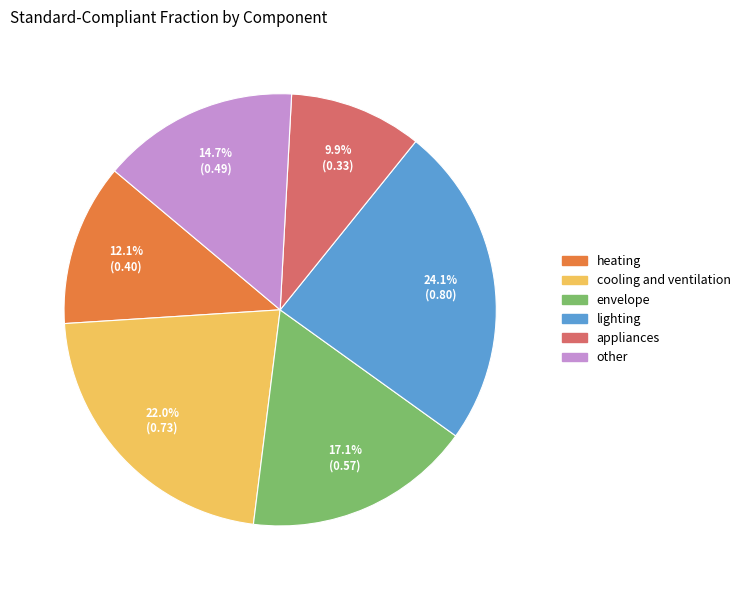

The appliances slice represents 10% of the pie. True or false?

True